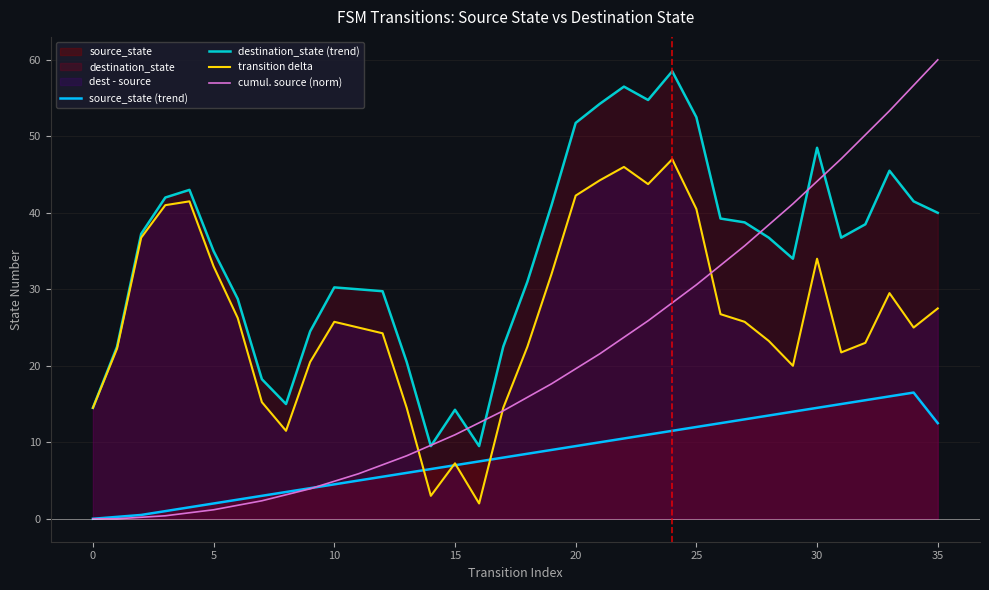

In transition delta, how many points are lower than both neighbors (excluding endpoints)?

7